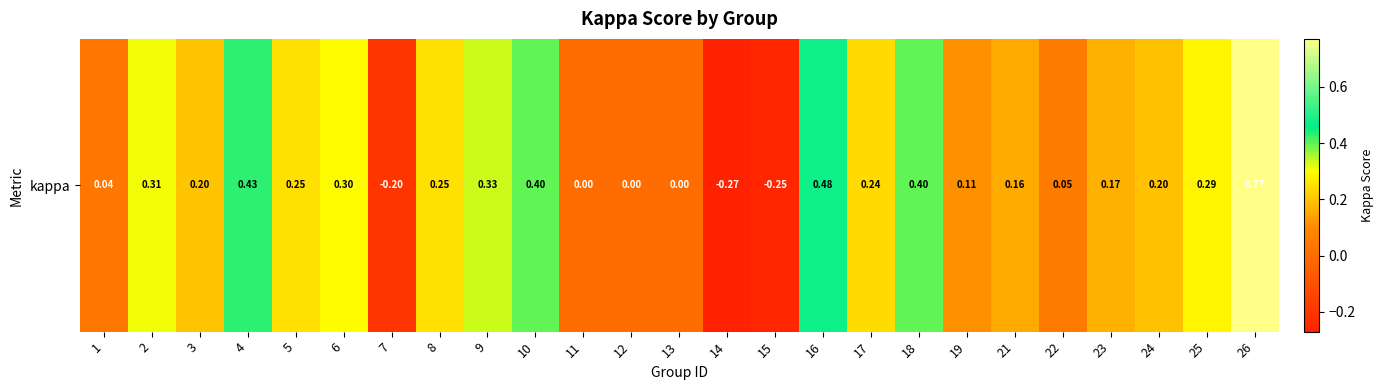

How many values are above zero?

19